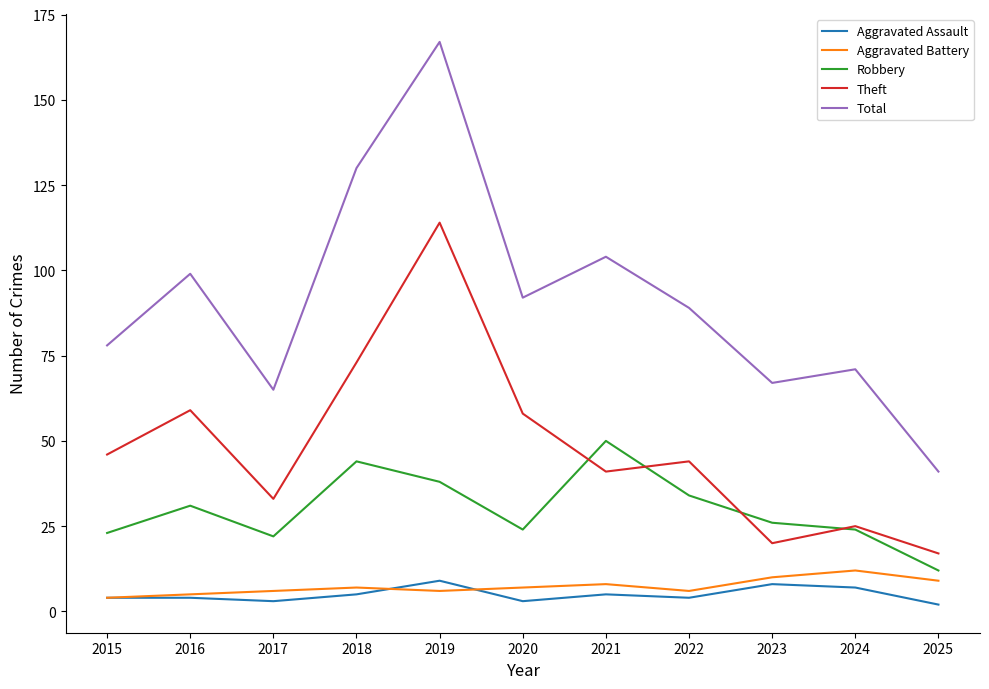

True or false: Robbery and Theft cross at least once.

True